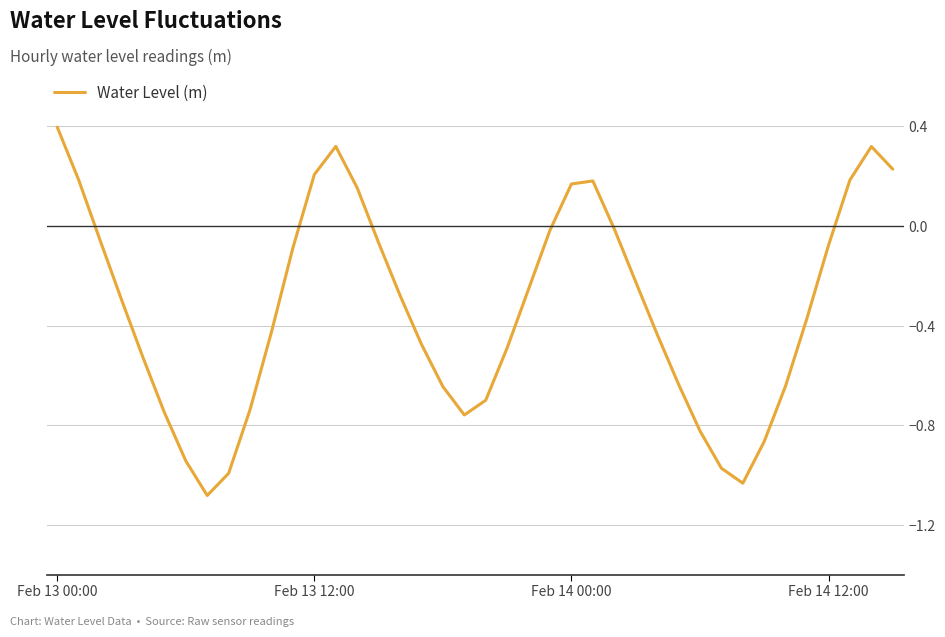

What is the greatest value displayed?

0.4